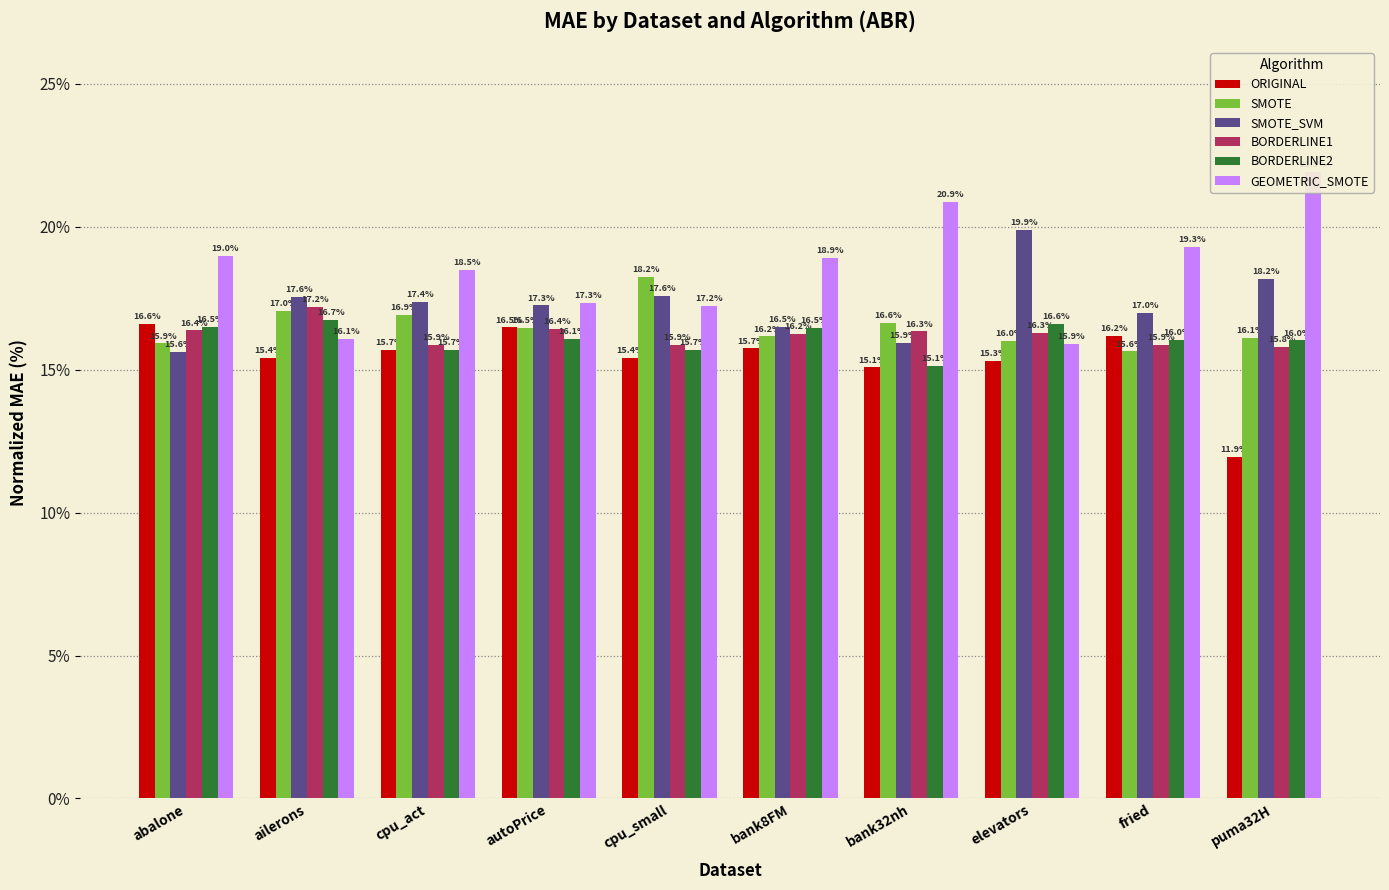

Reading right to left, transcribe all the data shown in this chart.

ORIGINAL: 11.9	16.2	15.3	15.1	15.7	15.4	16.5	15.7	15.4	16.6
SMOTE: 16.1	15.6	16.0	16.6	16.2	18.2	16.5	16.9	17.0	15.9
SMOTE_SVM: 18.2	17.0	19.9	15.9	16.5	17.6	17.3	17.4	17.6	15.6
BORDERLINE1: 15.8	15.9	16.3	16.3	16.2	15.9	16.4	15.9	17.2	16.4
BORDERLINE2: 16.0	16.0	16.6	15.1	16.5	15.7	16.1	15.7	16.7	16.5
GEOMETRIC_SMOTE: 21.9	19.3	15.9	20.9	18.9	17.2	17.3	18.5	16.1	19.0